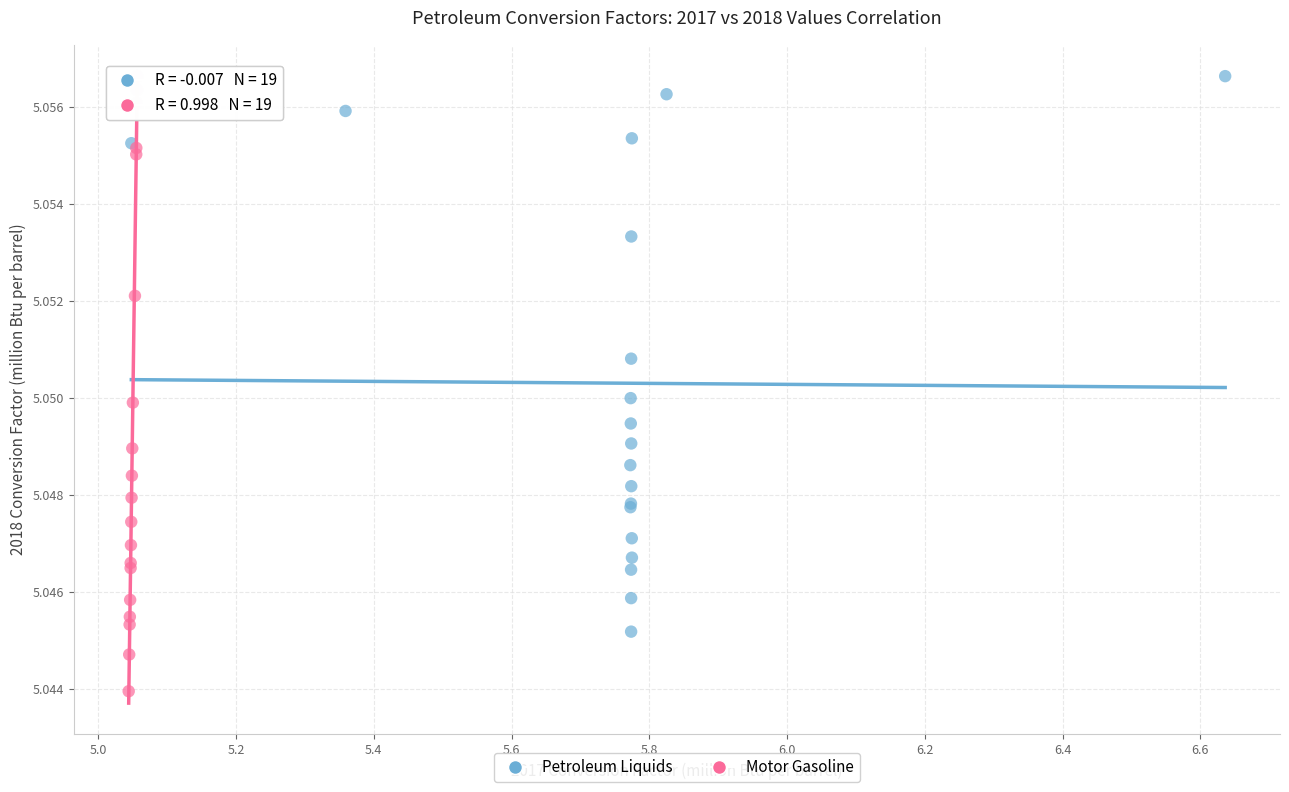

Which series has the widest spread of Y values?

Motor Gasoline